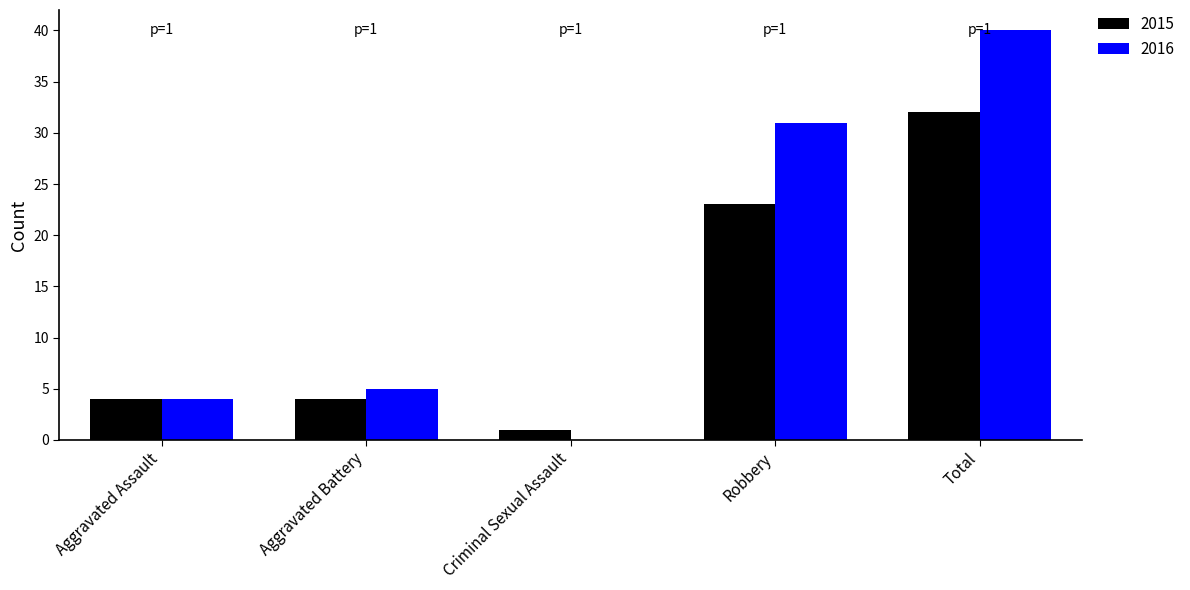

The value of 2015 at Aggravated Assault is 1. True or false?

False